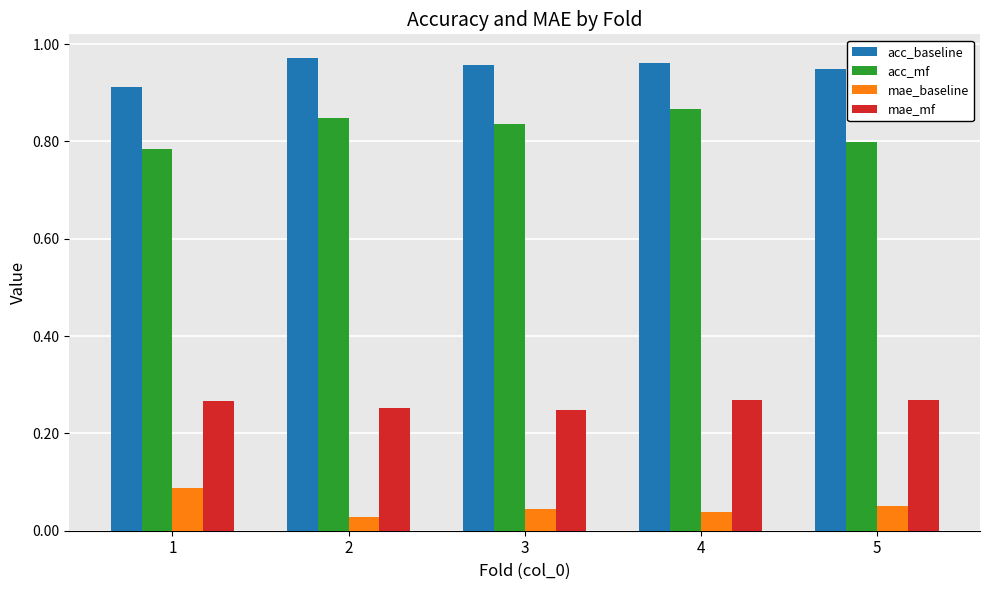

Count the mae_mf values in the range 0 to 1.

5